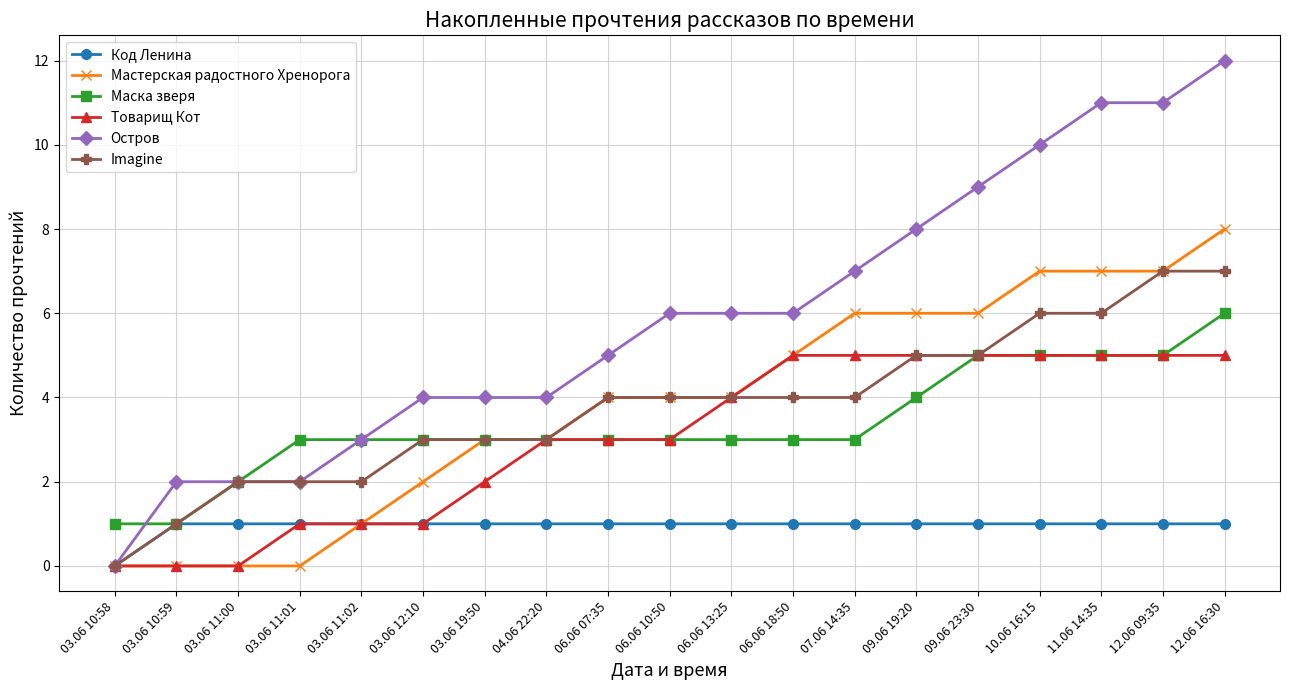

How many categories are shown in the chart?

19